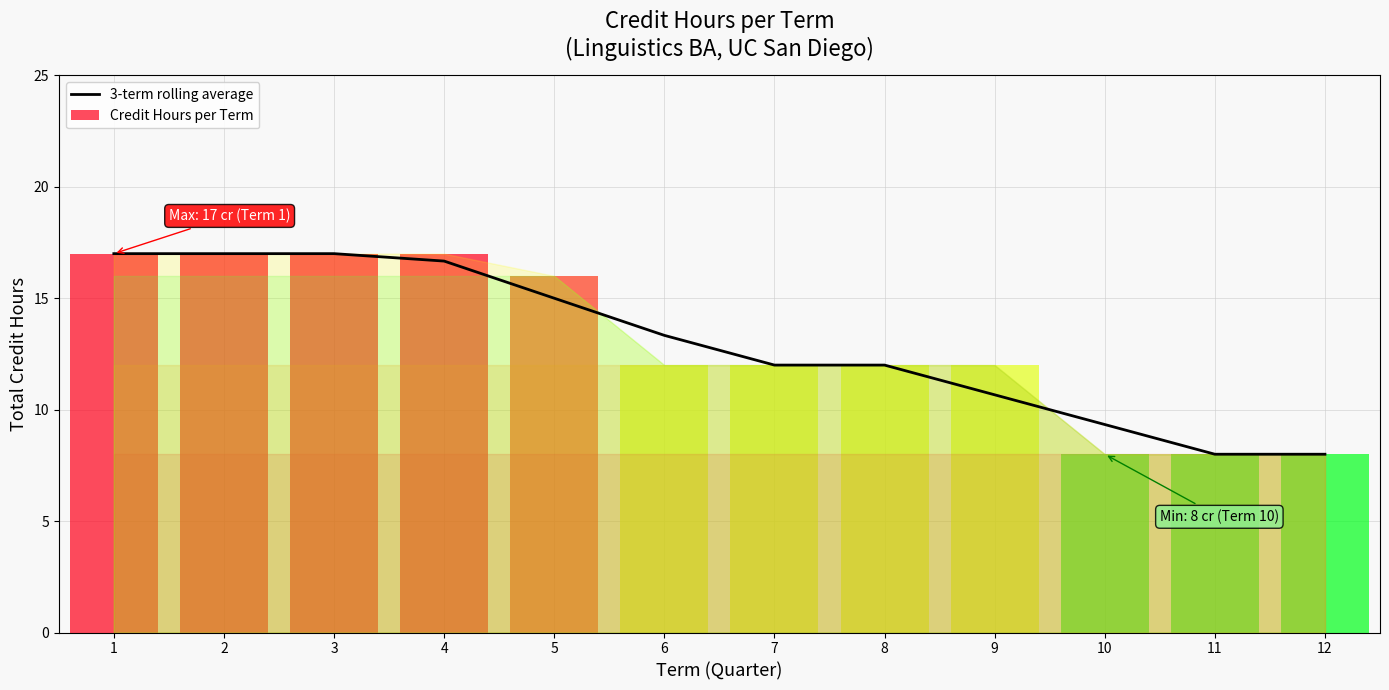

At which label does the data first exceed 13?

1